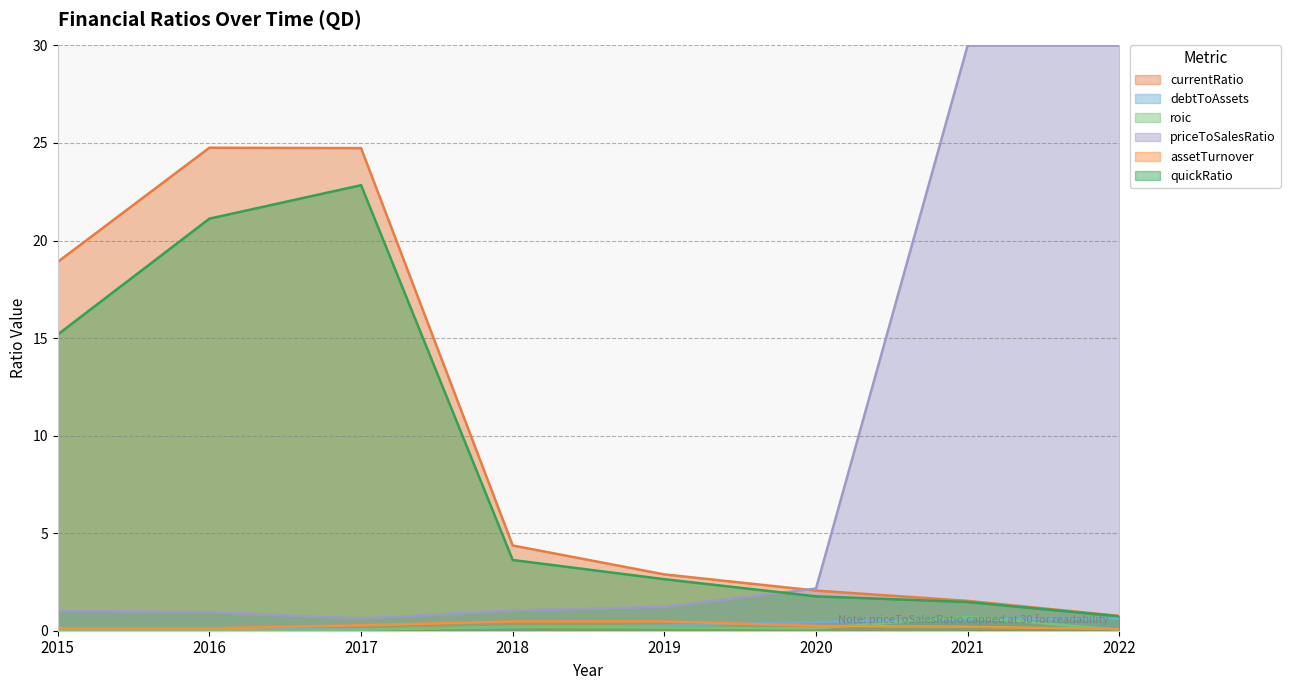

What value does the quickRatio series have at 2019?

2.6